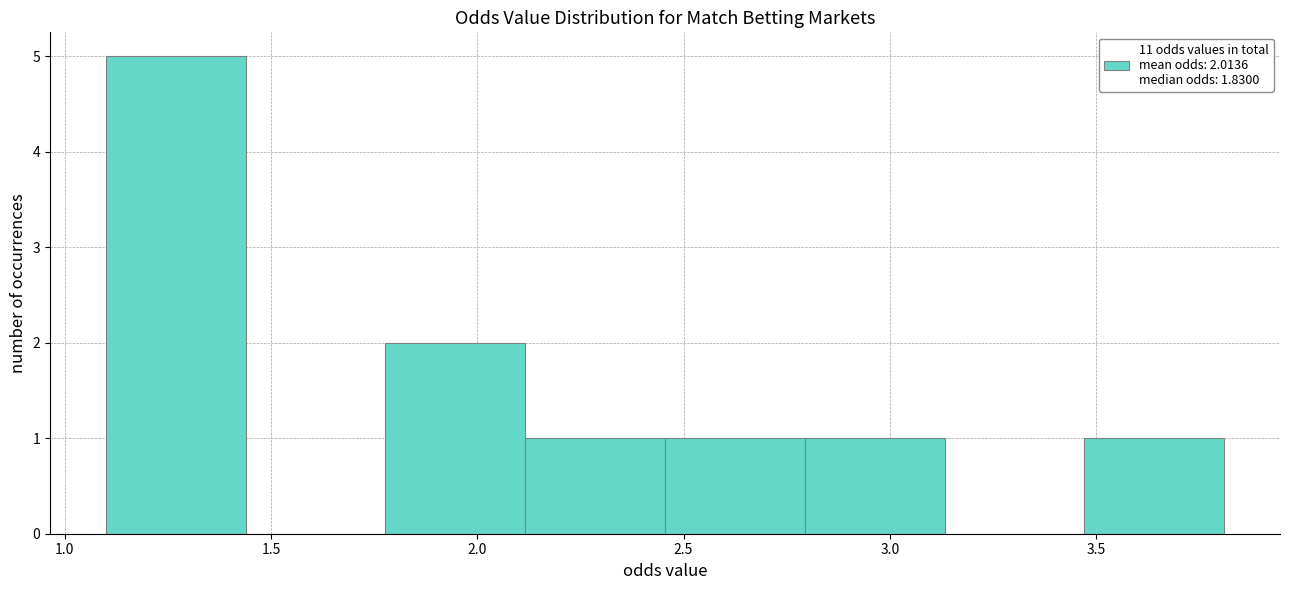

Which range on the x-axis has the tallest bar?

1.10 to 1.45